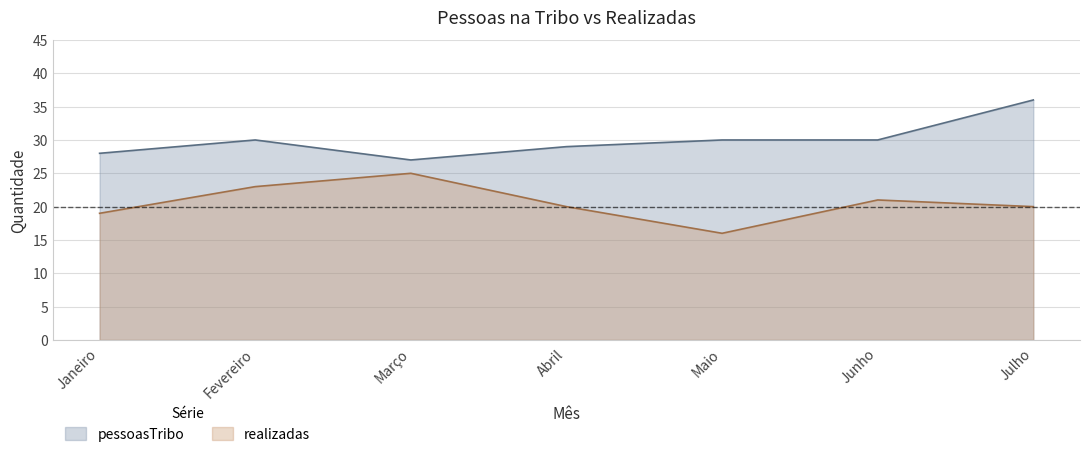

What is the difference between the second highest and minimum values in the pessoasTribo series?

3